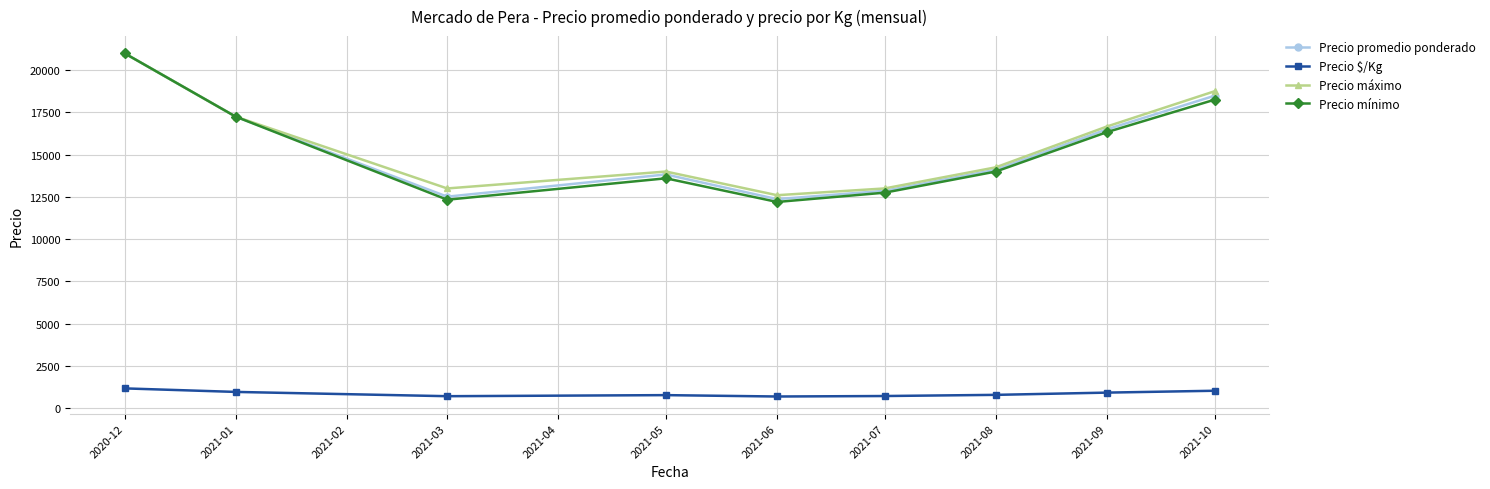

What is the smallest value displayed?

687